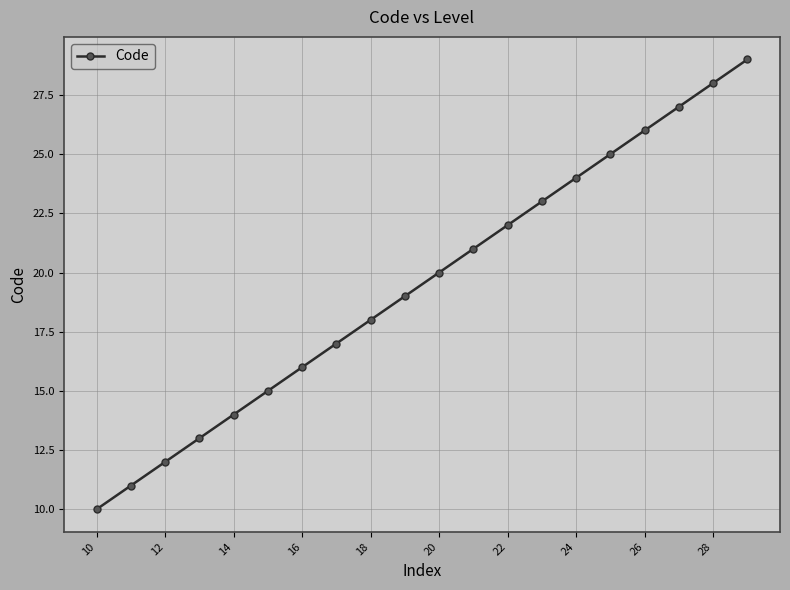

What is the smallest value displayed?

10